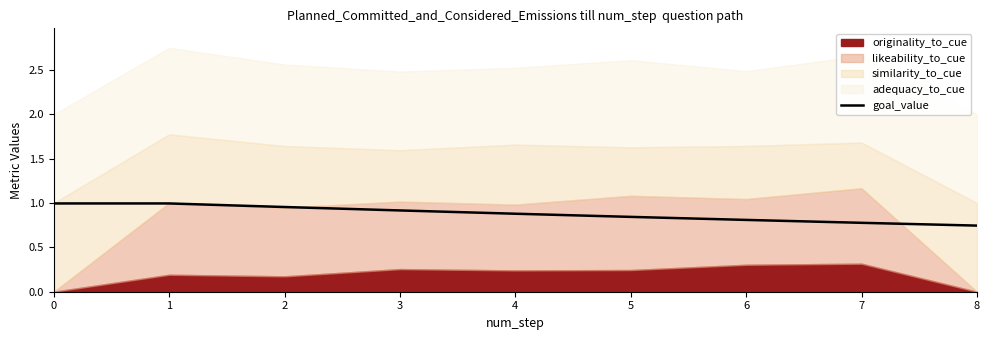

Is it true that the value at 0 is 1.0?

True